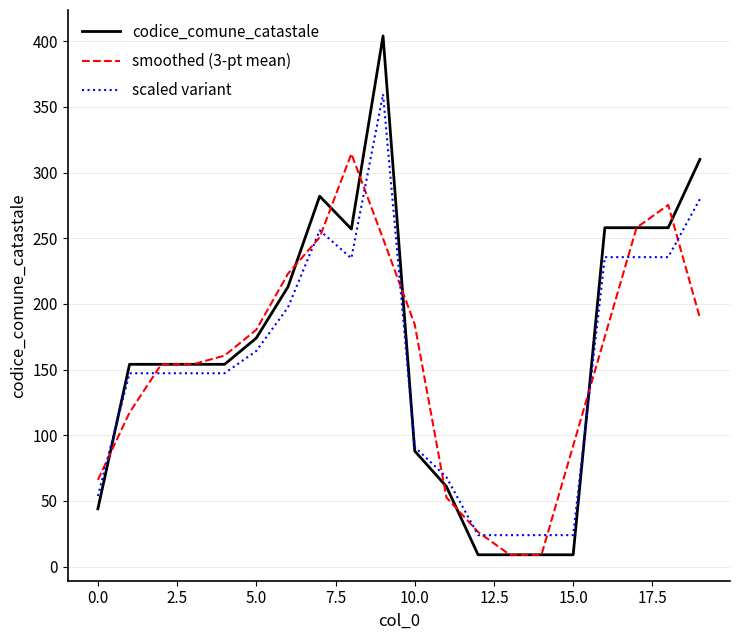

Rank the series by their maximum value, from lowest to highest.

smoothed (3-pt mean), scaled variant, codice_comune_catastale